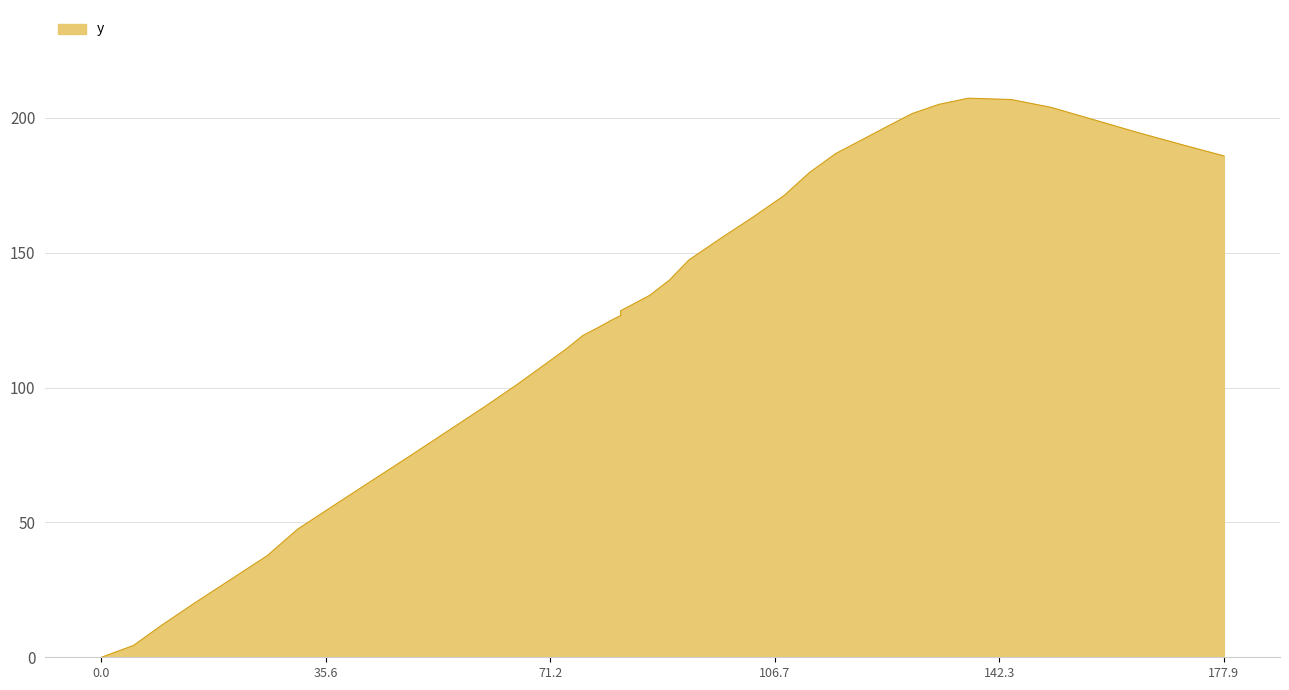

Reading right to left, extract all data points from this chart.

185.9	190.1	194.4	199.5	203.9	206.8	207.3	205.0	201.6	196.9	192.2	186.8	179.7	171.2	163.1	155.1	147.3	139.8	134.2	130.6	128.5	126.7	125.2	122.6	119.3	114.2	108.1	101.0	93.0	84.2	74.8	65.4	56.4	47.5	37.7	28.7	20.0	11.8	4.4	0.0